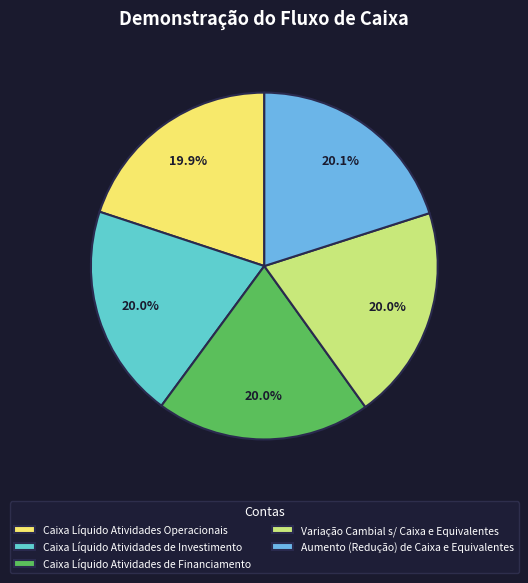

What percentage do Caixa Líquido Atividades de Financiamento and Variação Cambial s/ Caixa e Equivalentes together represent?

40.0%